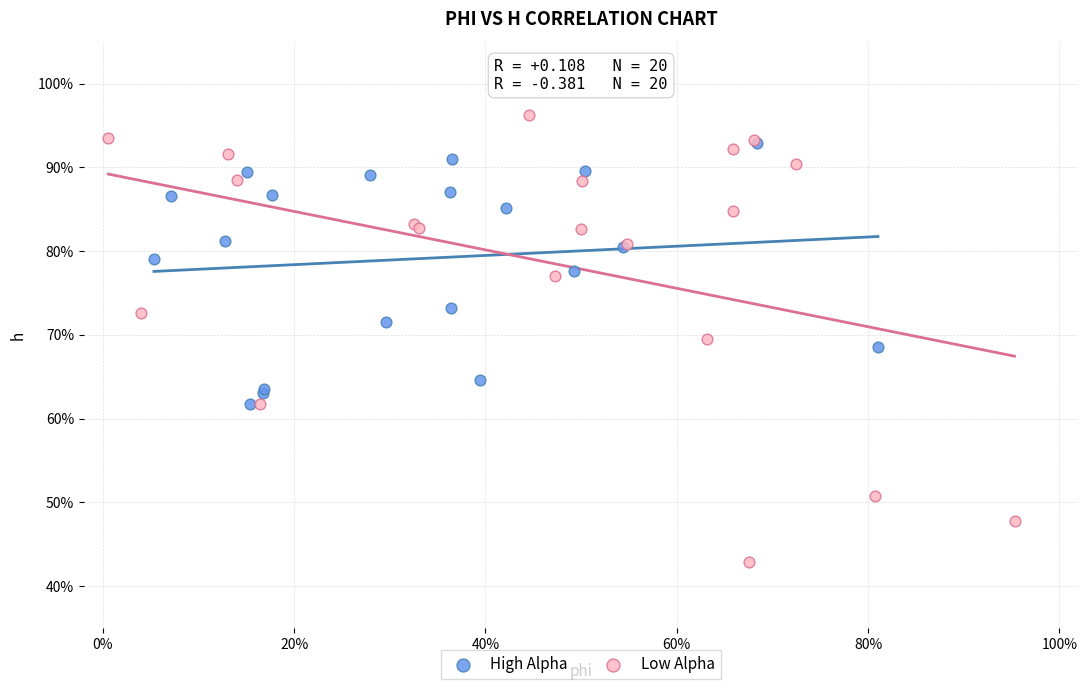

What are all the series names shown in the legend?

High Alpha, Low Alpha